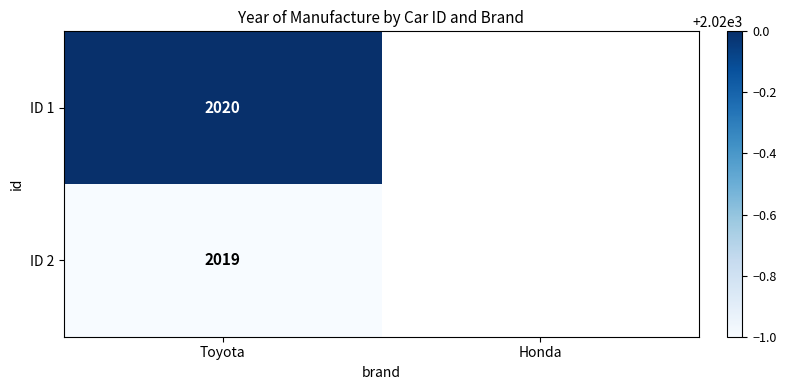

What is the total value across all series at Toyota?

4039